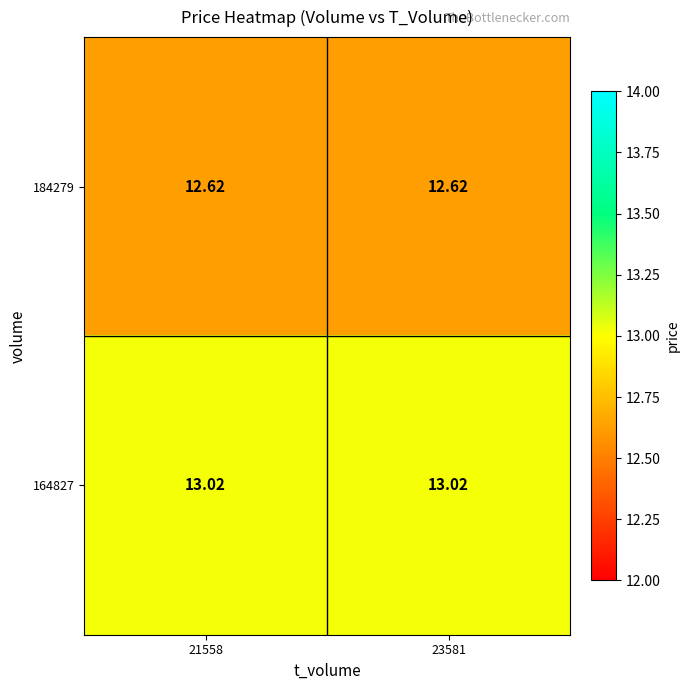

Is the value of 184279 at 23581 greater than the value of 164827 at 21558?

No